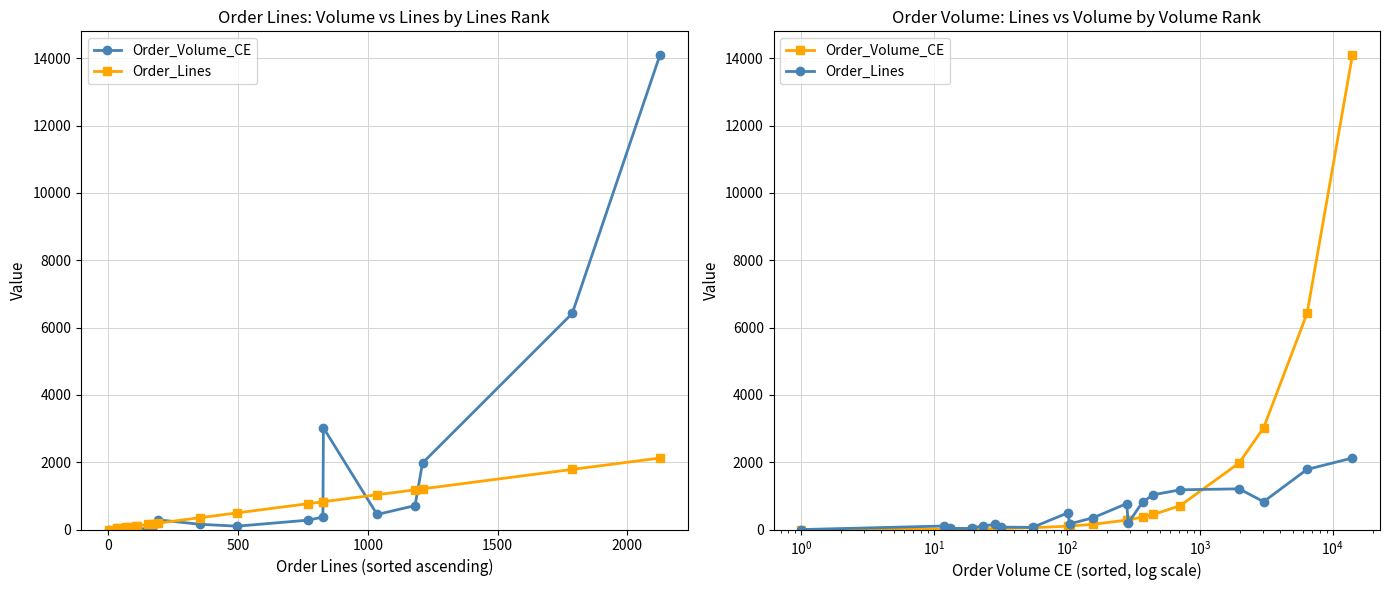

Reading left to right, transcribe all the data shown in this chart.

Order_Volume_CE: 1.0	12.0	13.2	19.2	23.5	28.8	32.0	55.3	101.6	105.4	157.9	282.0	289.8	372.1	448.7	713.6	1977.5	3024.9	6419.8	14094.8
Order_Lines: 1.0	107.0	34.0	38.0	112.0	152.0	74.0	67.0	497.0	171.0	353.0	771.0	192.0	827.0	1036.0	1182.0	1211.0	829.0	1788.0	2126.0